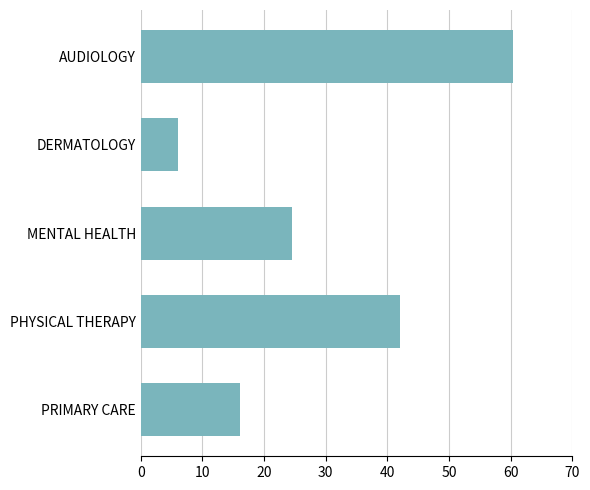

List the labels in order of value, smallest first.

DERMATOLOGY, PRIMARY CARE, MENTAL HEALTH, PHYSICAL THERAPY, AUDIOLOGY